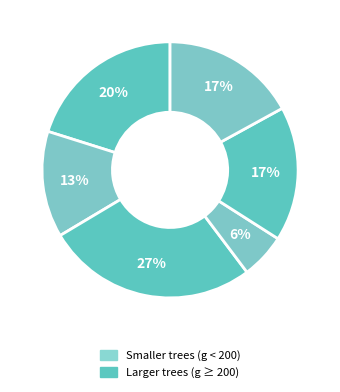

How many slices are in this pie chart?

6